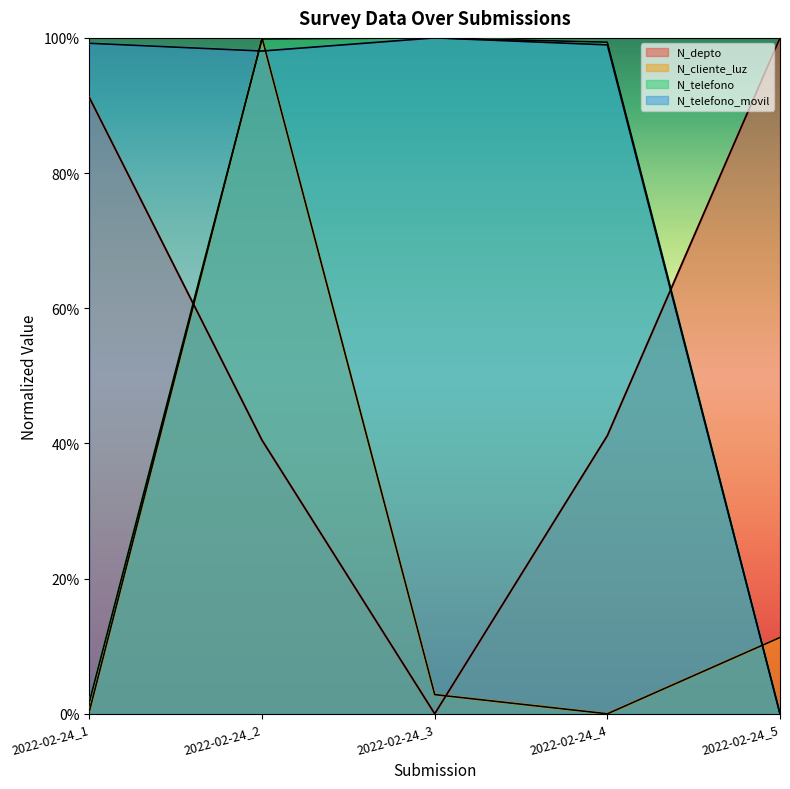

After their last crossing, which series has the higher values: N_depto or N_cliente_luz?

N_depto